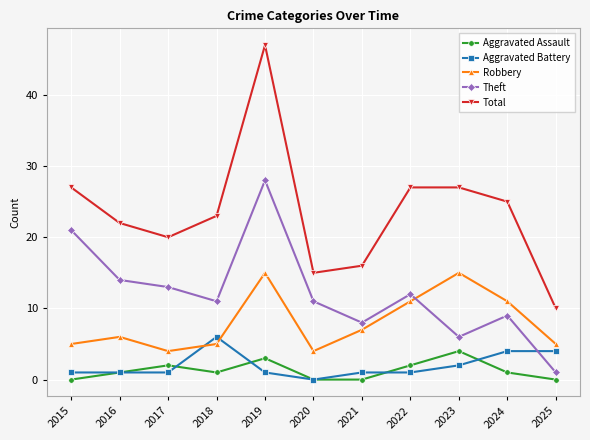

What is the total value across all series at 2025?

20